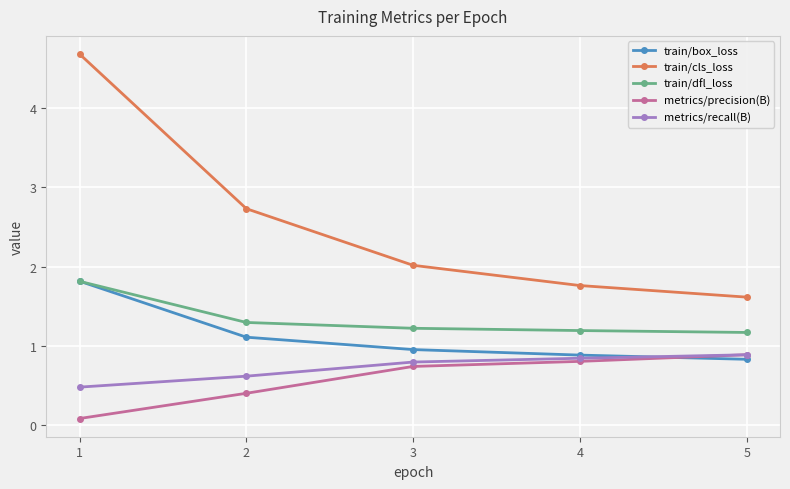

What is the minimum value shown in the chart?

0.1